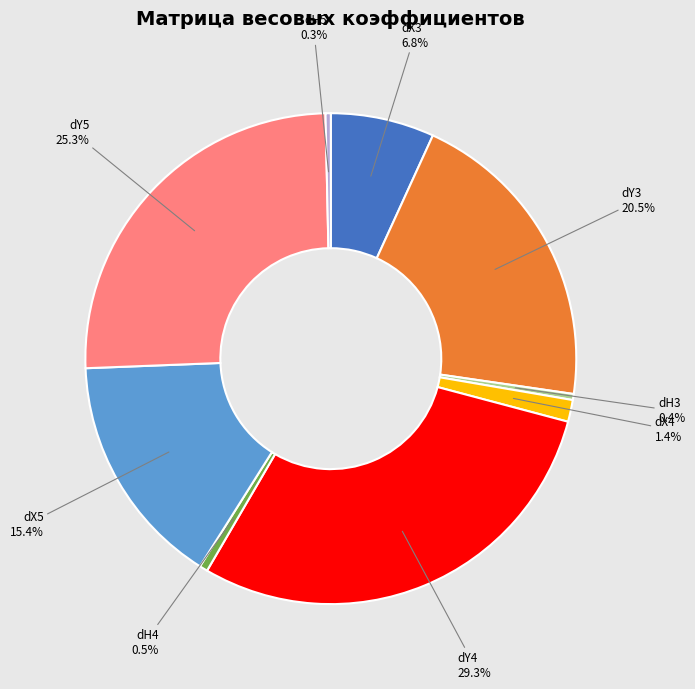

What percentage is NOT represented by dX3?

93.2%